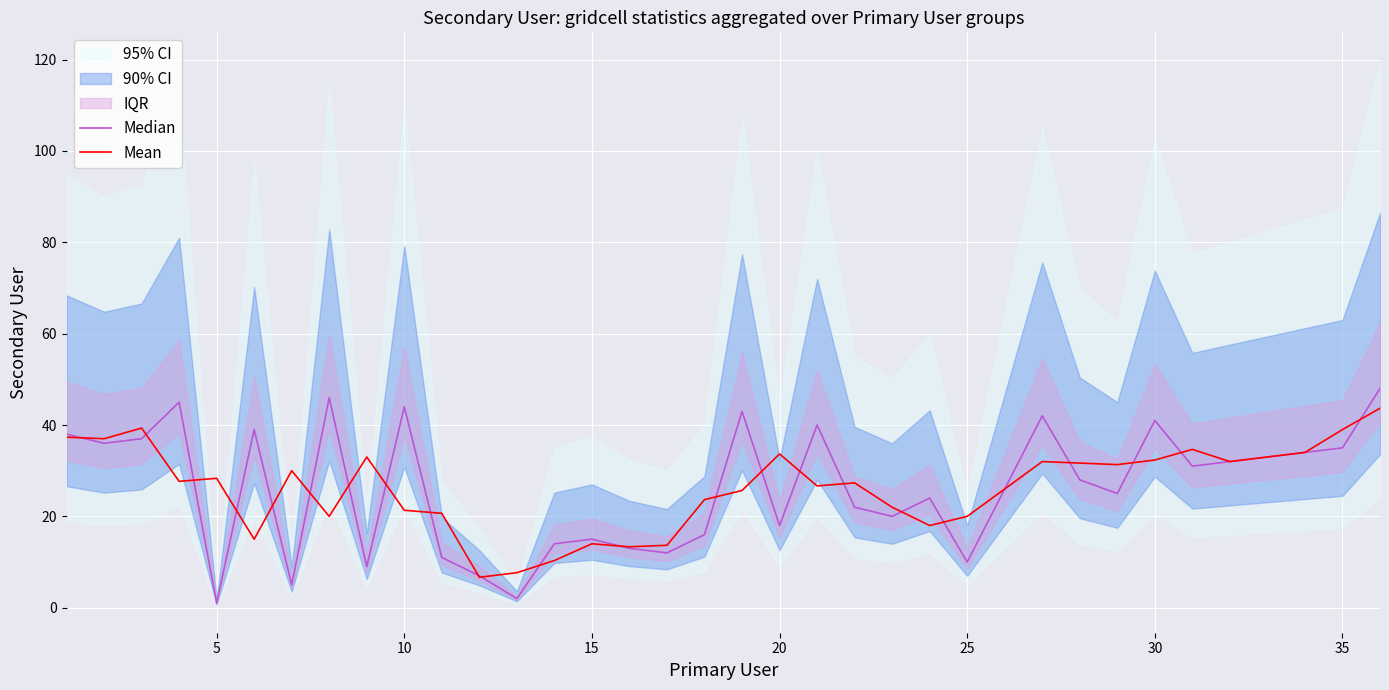

The value of Mean at 33 is 8.4. True or false?

False